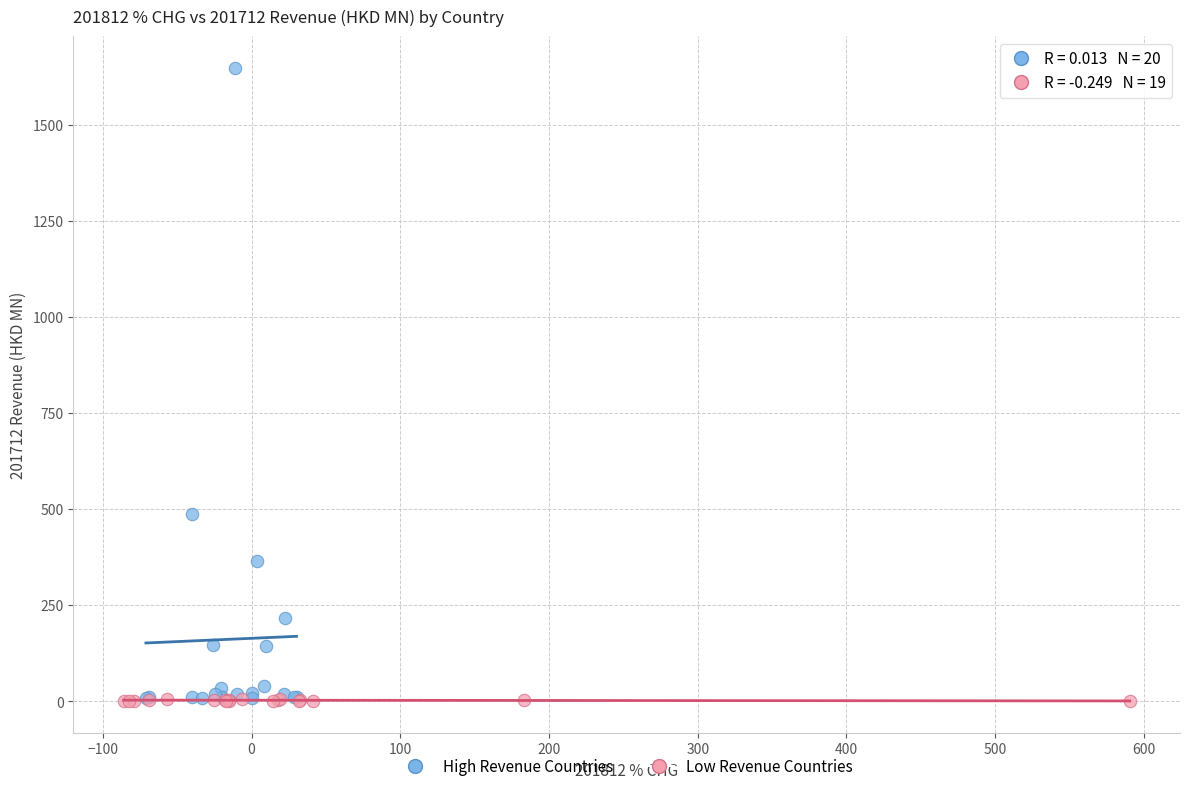

Which series contains the highest Y value?

High Revenue Countries